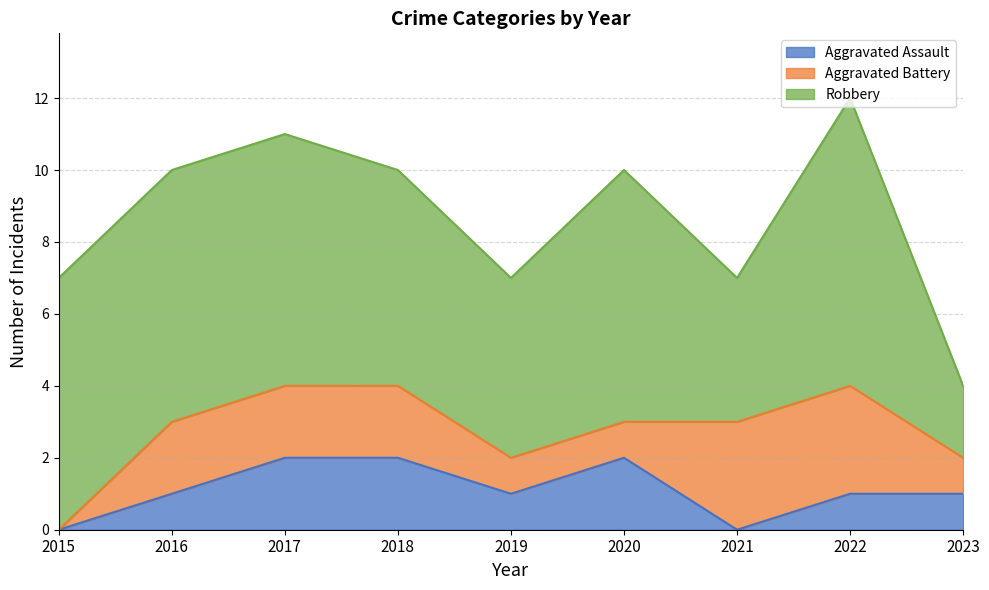

Rank the categories by Aggravated Battery value from lowest to highest.

2015, 2019, 2020, 2023, 2016, 2017, 2018, 2021, 2022